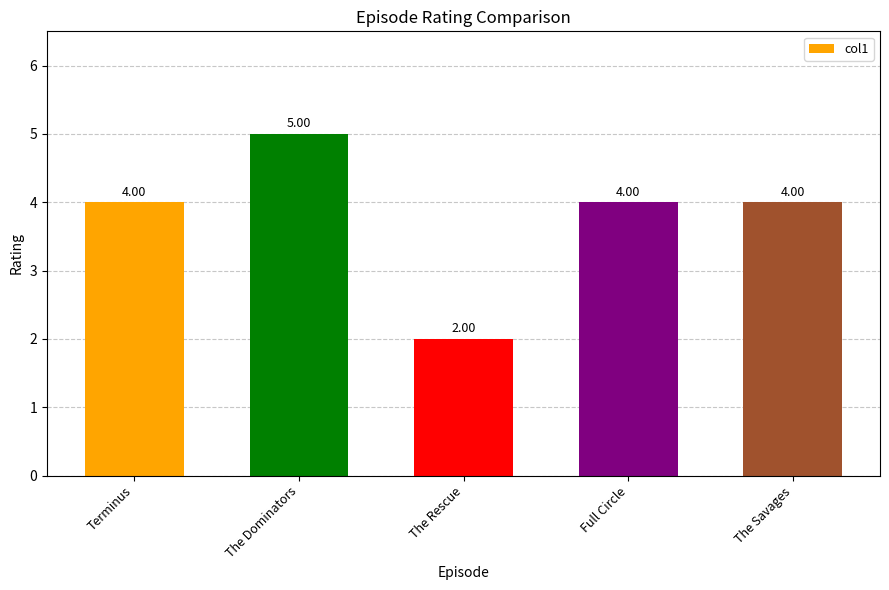

What is the difference between the maximum and minimum values?

3